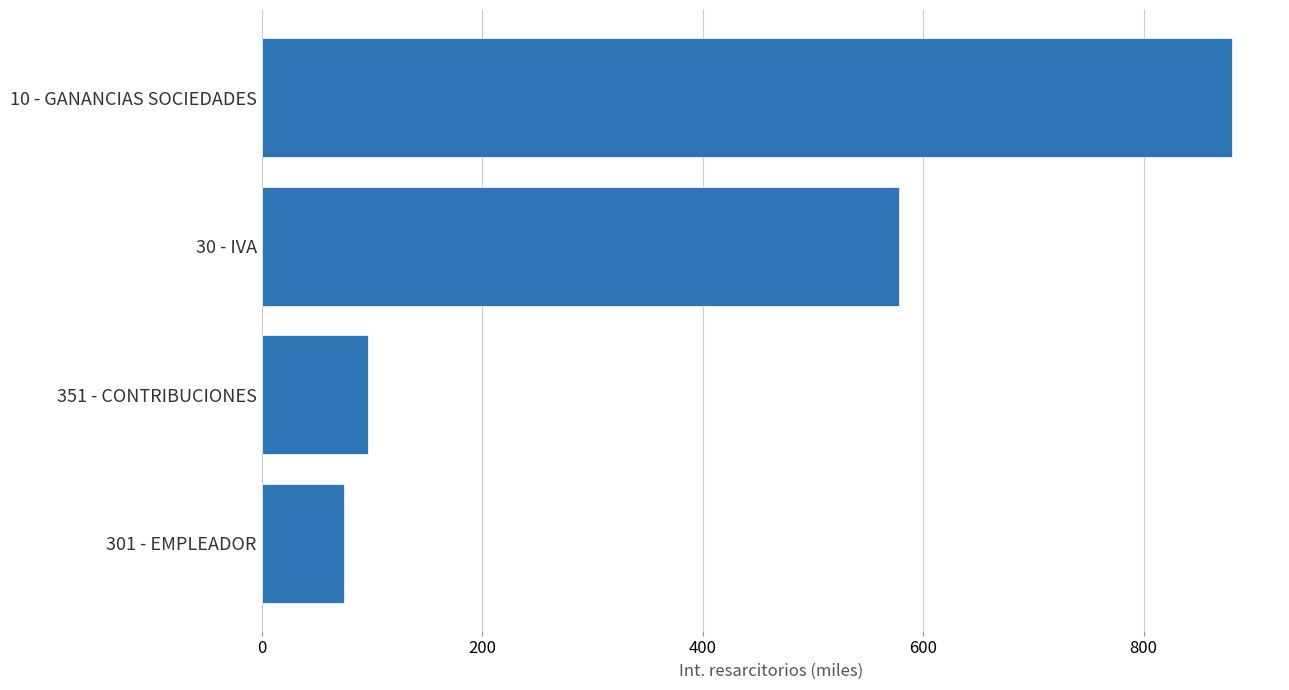

What is the difference between the maximum and second lowest values?

783370